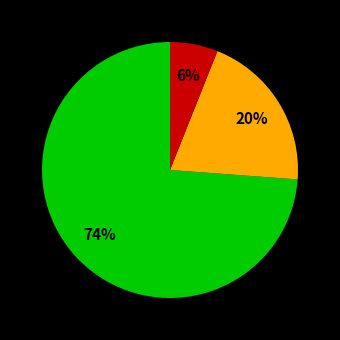

To the nearest percent, what is the difference between the largest and smallest slice percentages?

68%